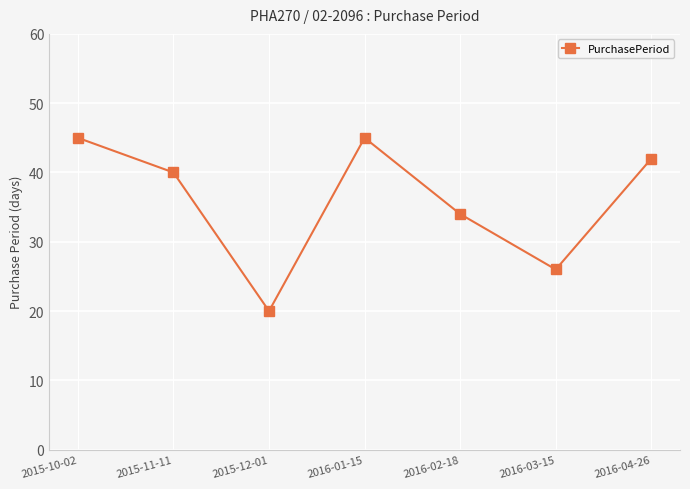

Reading right to left, list all the values displayed in this chart.

2016-04-26=42	2016-03-15=26	2016-02-18=34	2016-01-15=45	2015-12-01=20	2015-11-11=40	2015-10-02=45